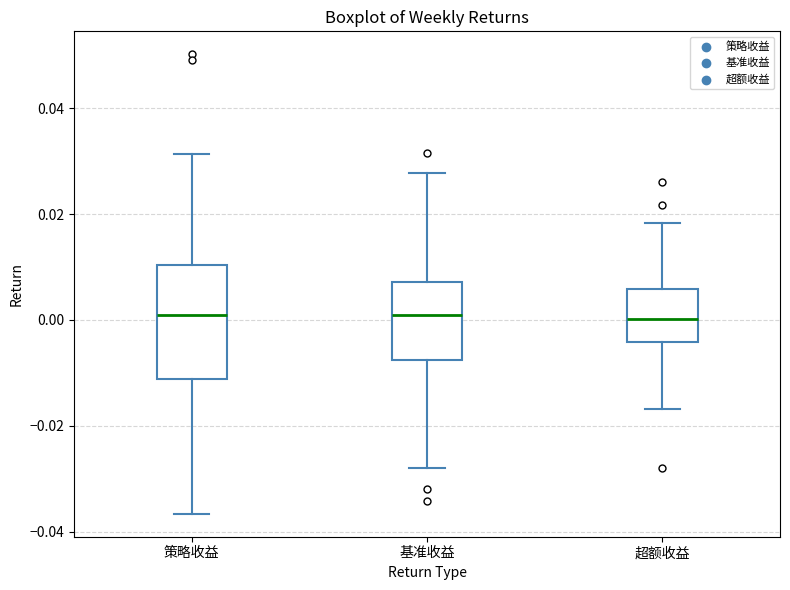

Reading left to right, read every box against the y-axis: the position of its median line, the range the box covers, and the ends of its whiskers. The values are not printed on the chart, so give them approximately, as read against the axis.

策略收益: median 0.002, box -0.012 to 0.010, whiskers -0.036 to 0.032
基准收益: median 0.000, box -0.008 to 0.008, whiskers -0.028 to 0.028
超额收益: median 0.000, box -0.004 to 0.006, whiskers -0.016 to 0.018